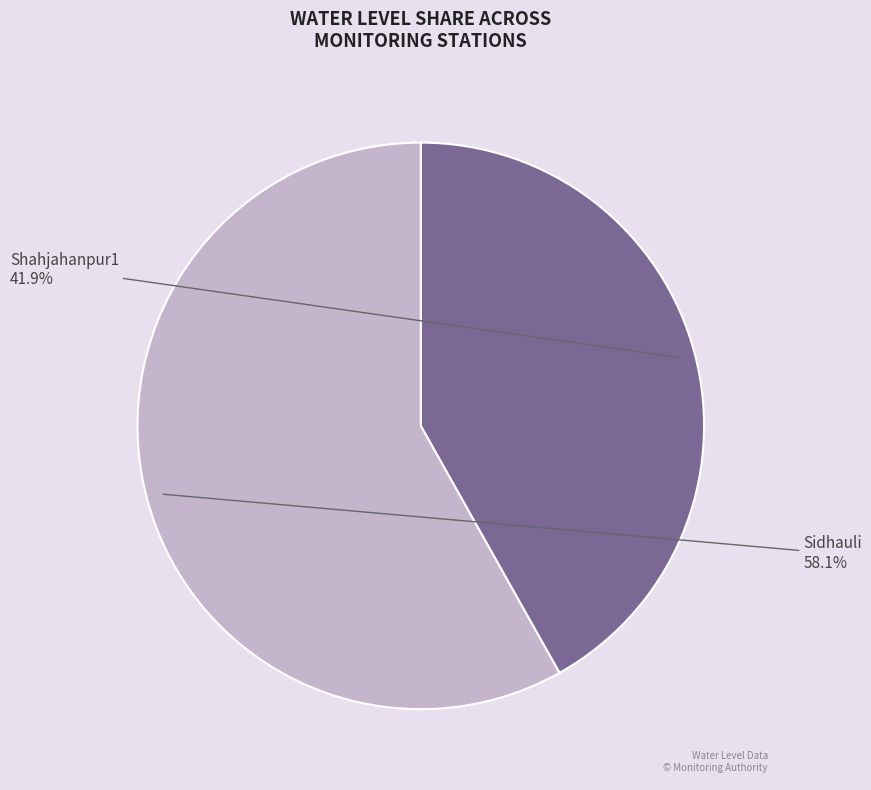

Is it true that Sidhauli is 71% of the pie?

False